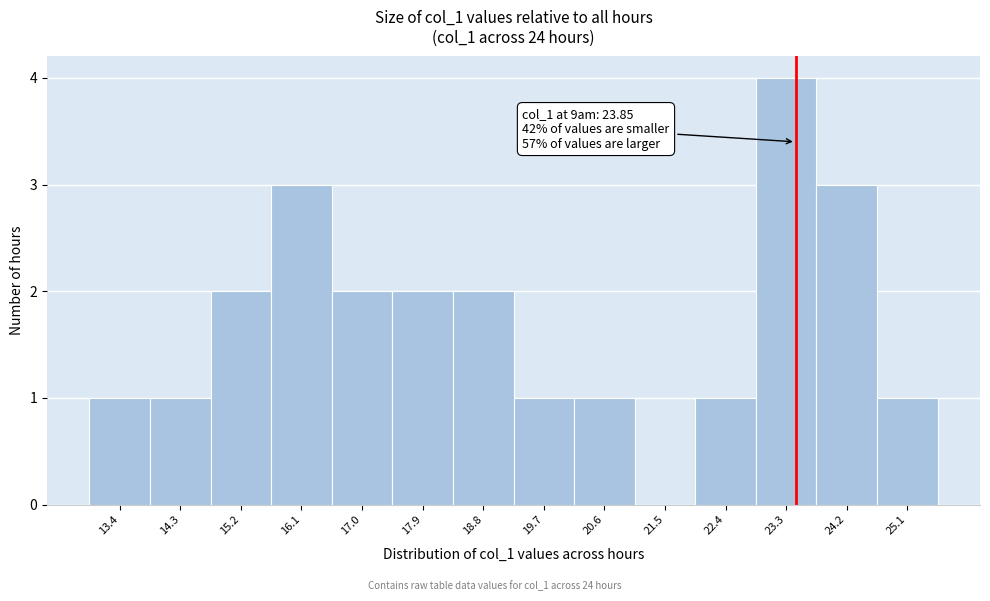

Reading left to right, list all the values displayed in this chart.

13.4=1	14.3=1	15.2=2	16.1=3	17.0=2	17.9=2	18.8=2	19.7=1	20.6=1	21.5=0	22.4=1	23.3=4	24.2=3	25.1=1